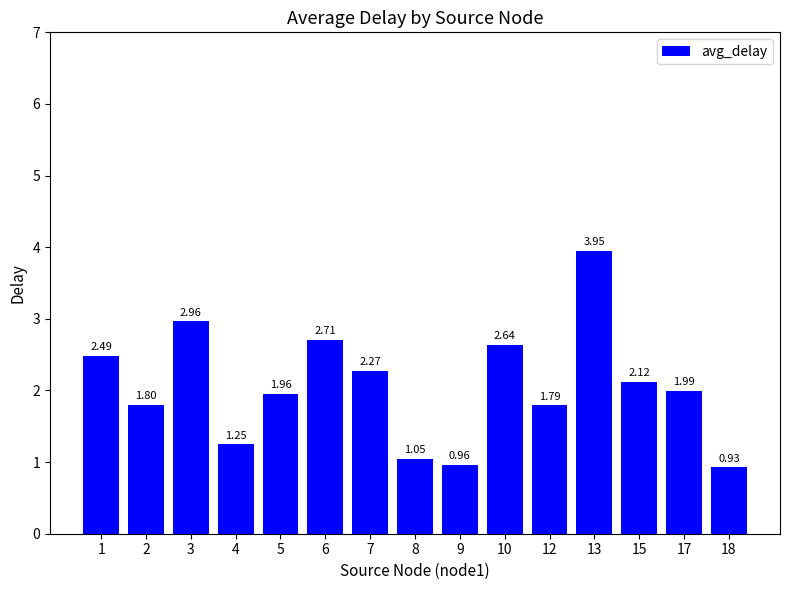

Rank the categories by value from highest to lowest.

13, 3, 6, 10, 1, 7, 15, 17, 5, 2, 12, 4, 8, 9, 18